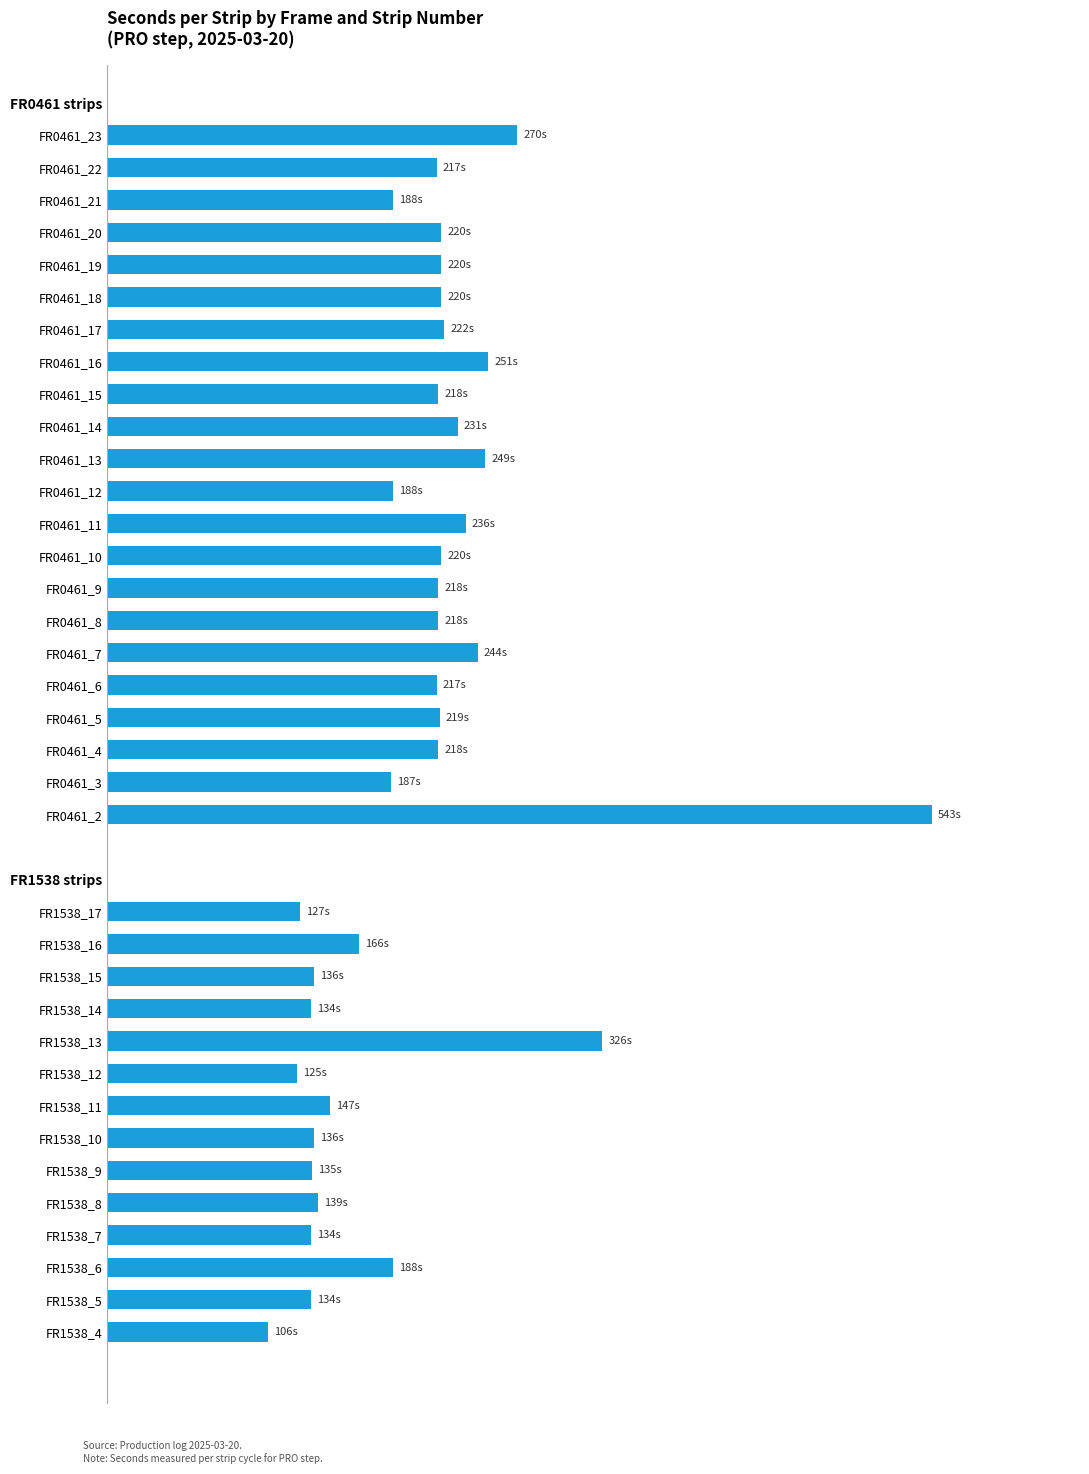

Are the bars horizontal?

Yes